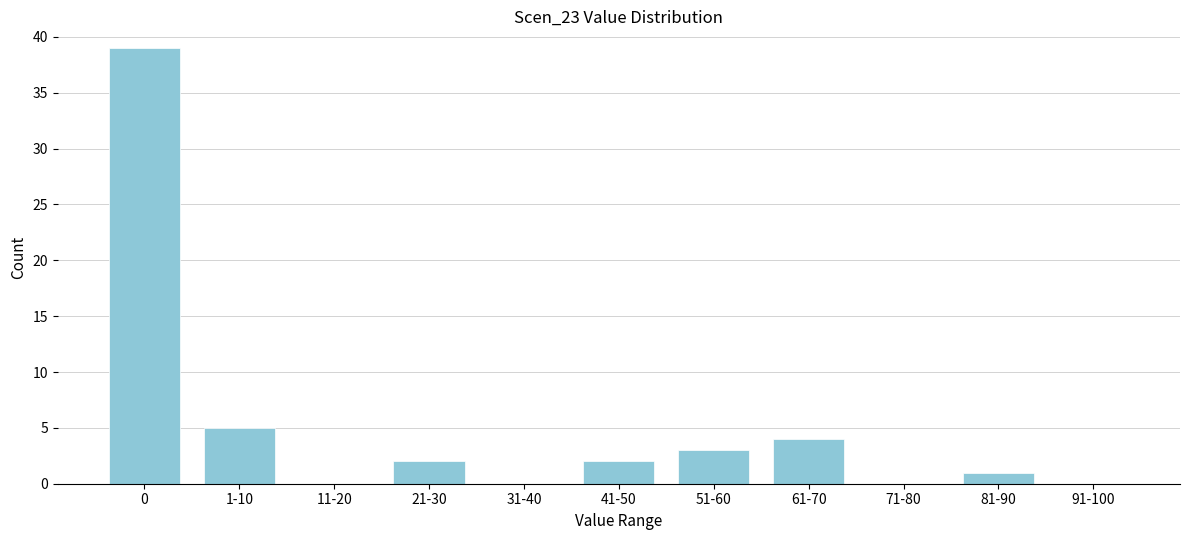

Reading left to right, list all the values displayed in this chart.

0=39	1-10=5	11-20=0	21-30=2	31-40=0	41-50=2	51-60=3	61-70=4	71-80=0	81-90=1	91-100=0